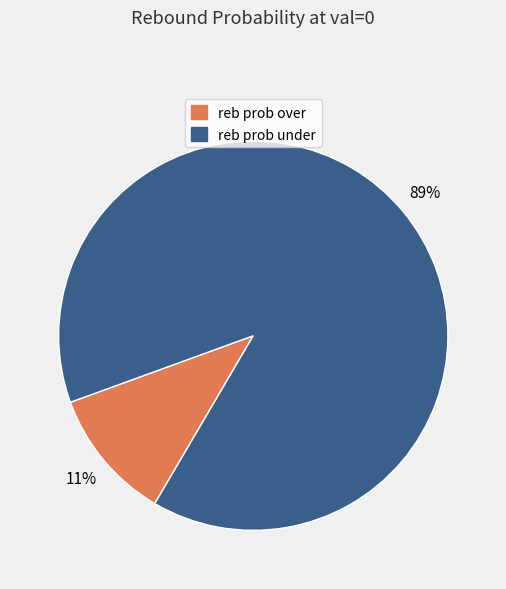

To the nearest percent, what is the average slice percentage?

50%